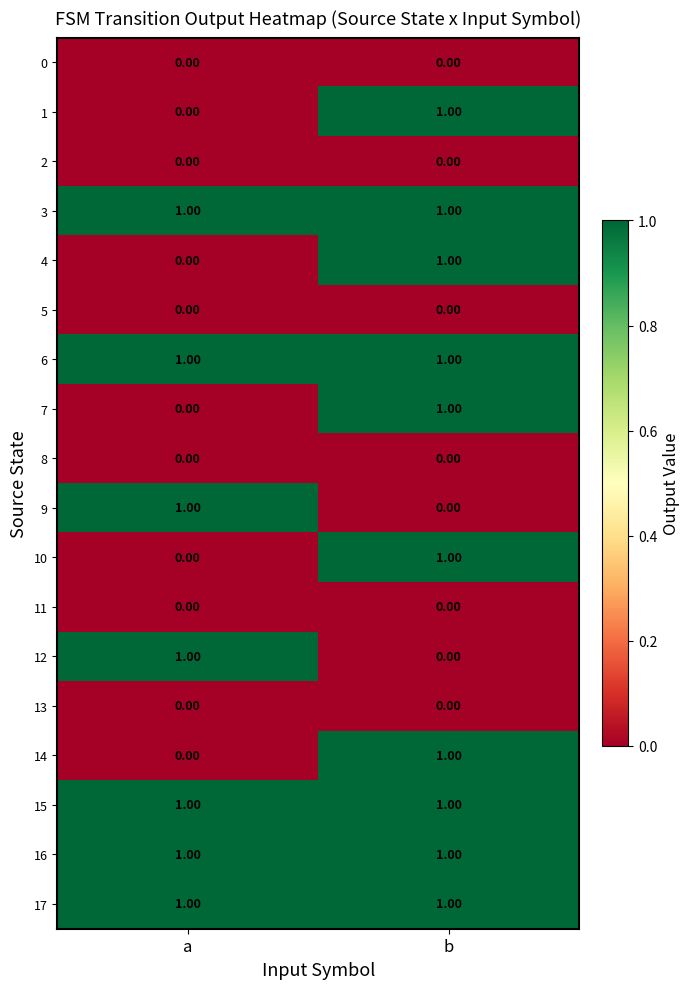

Rank the categories by 9 value from highest to lowest.

a, b